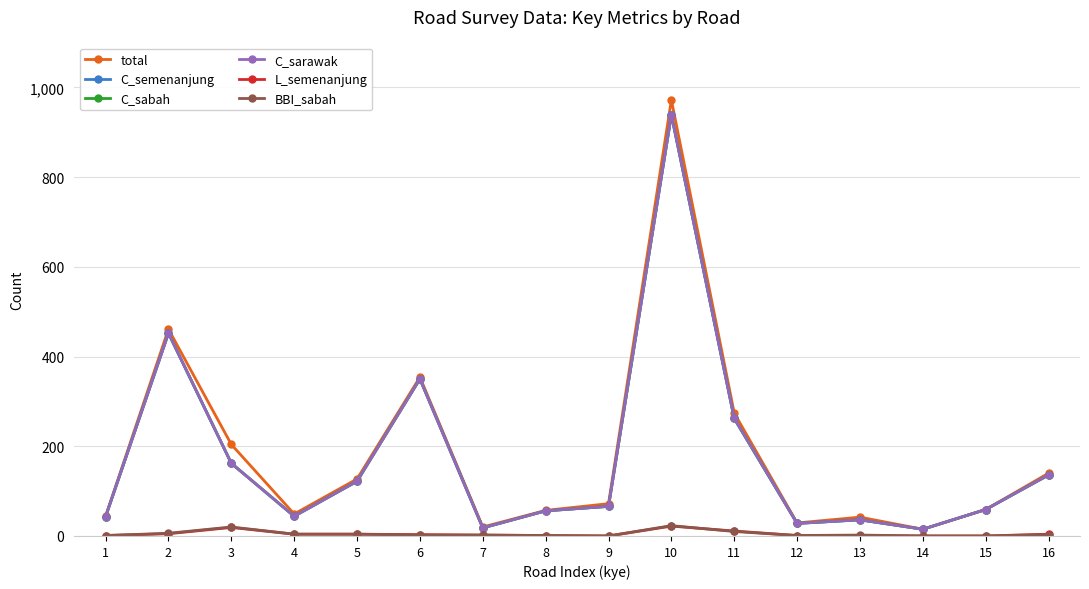

Does the chart have visible grid lines?

Yes